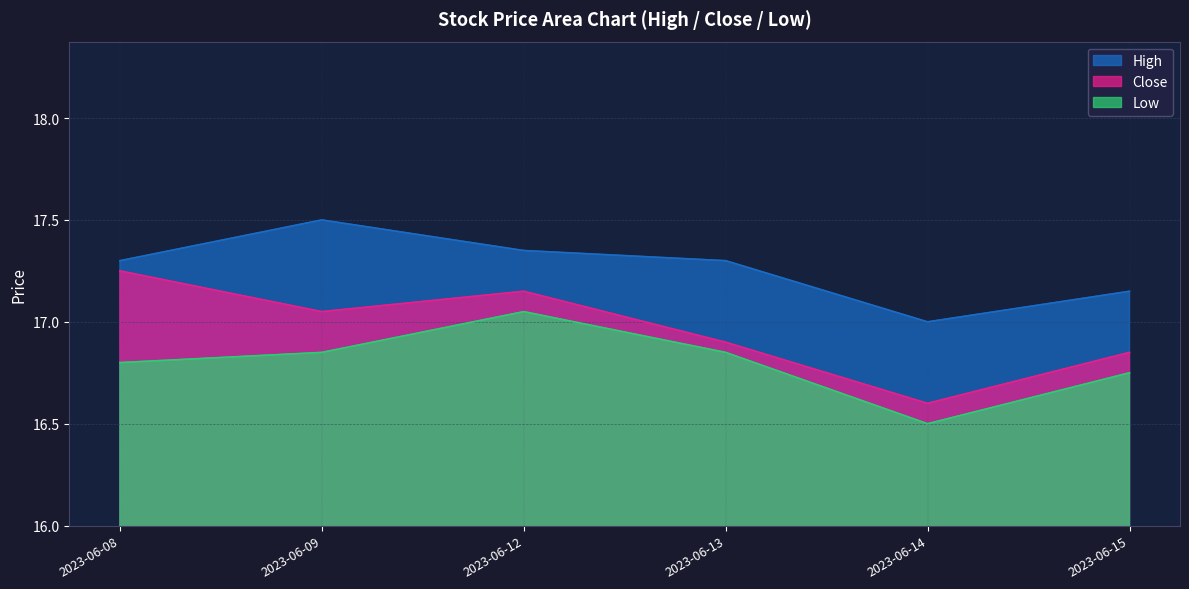

Reading left to right, list all the values displayed in this chart.

High: 17.3	17.5	17.4	17.3	17.0	17.1
Close: 17.2	17.0	17.1	16.9	16.6	16.9
Low: 16.8	16.9	17.0	16.9	16.5	16.8